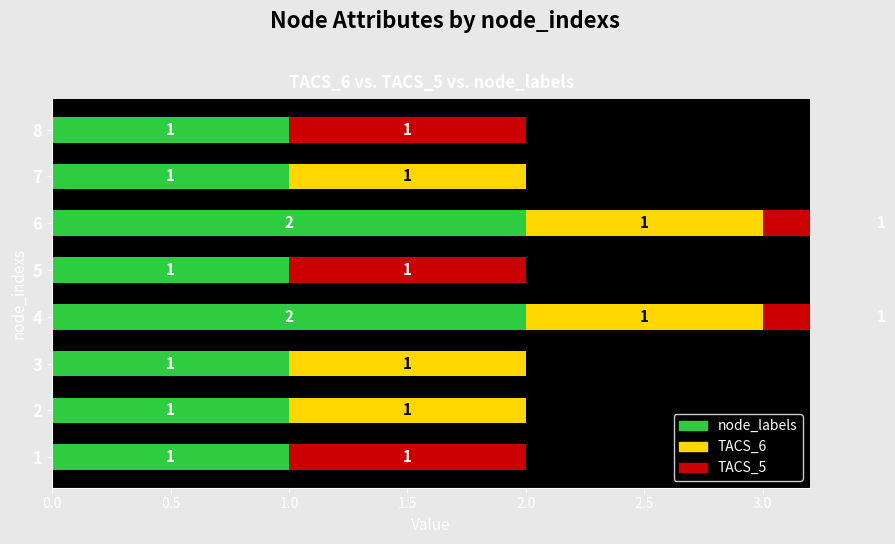

True or false: TACS_5 has a value of 2 at 5.

False